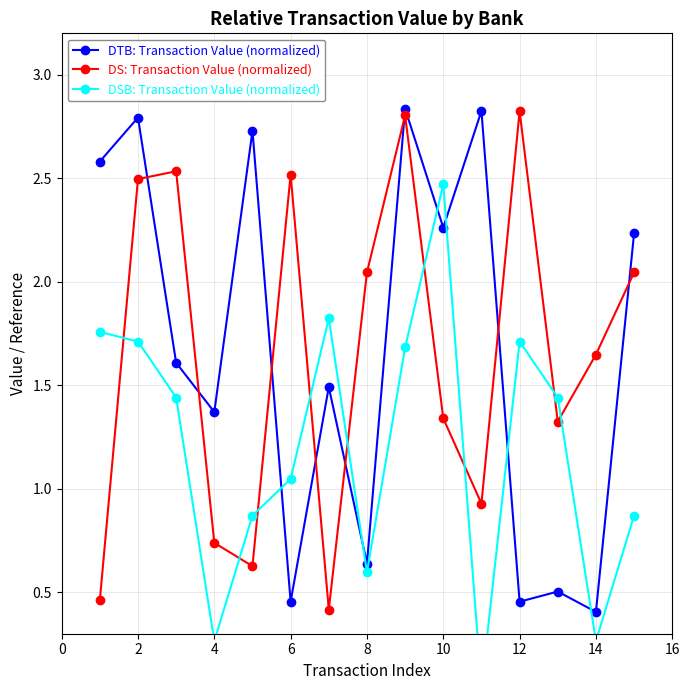

Where is the first local maximum for DTB: Transaction Value (normalized)?

2